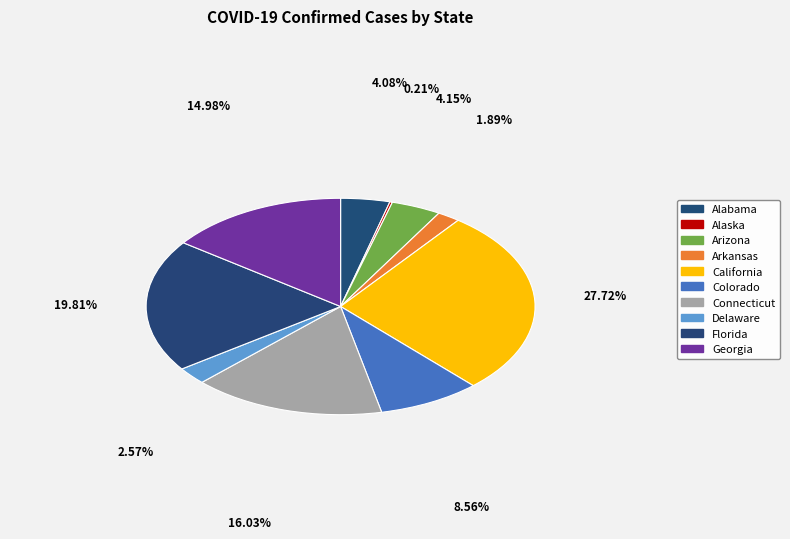

To the nearest percent, what is the combined percentage of Delaware and Alabama?

7%